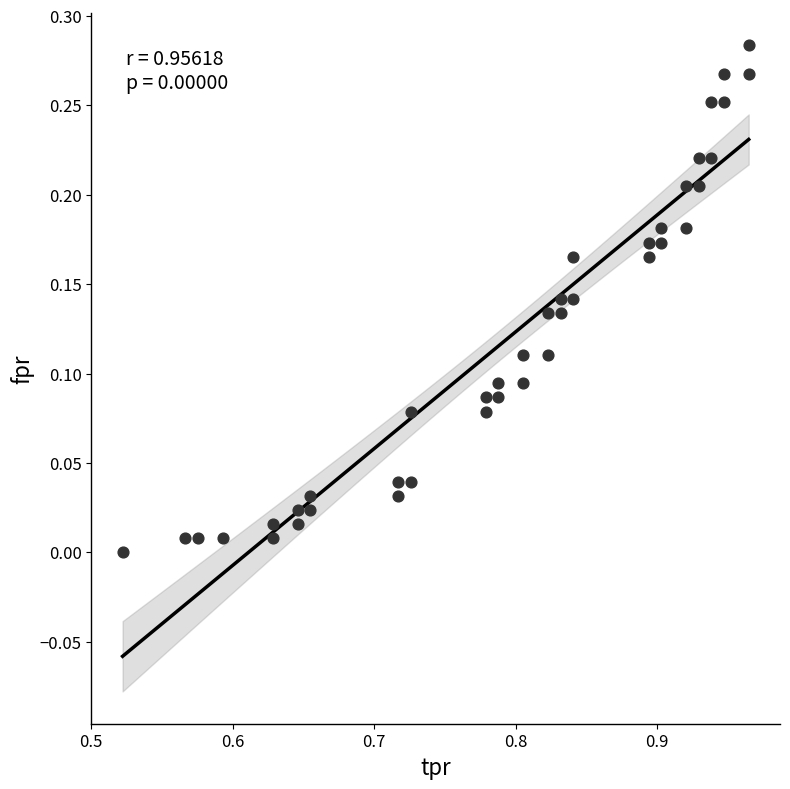

What is the range of X values (max minus min)?

0.4